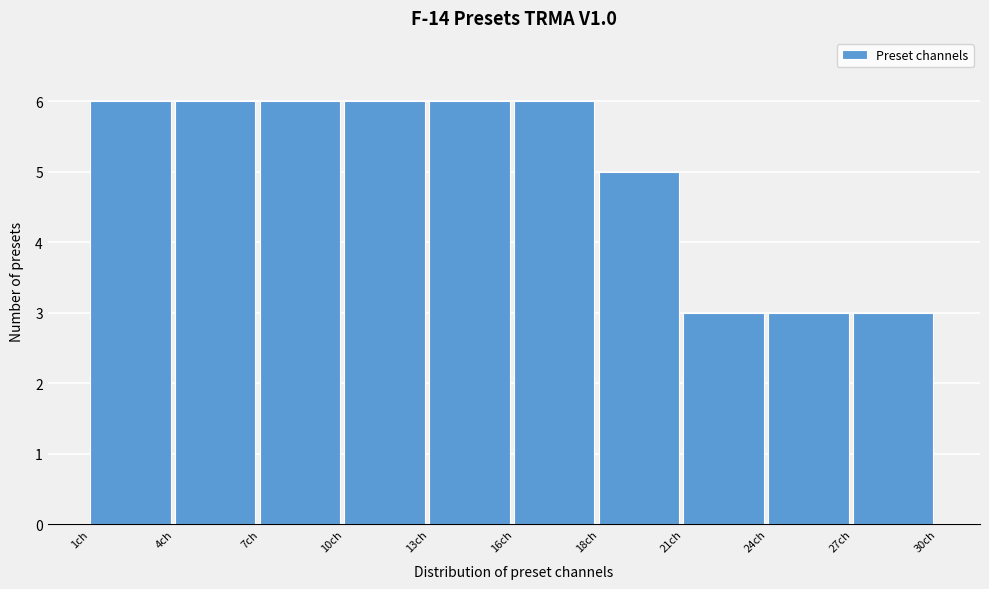

Reading left to right, transcribe all the data shown in this chart.

1ch=6	4ch=6	7ch=6	10ch=6	13ch=6	16ch=6	18ch=5	21ch=3	24ch=3	27ch=3